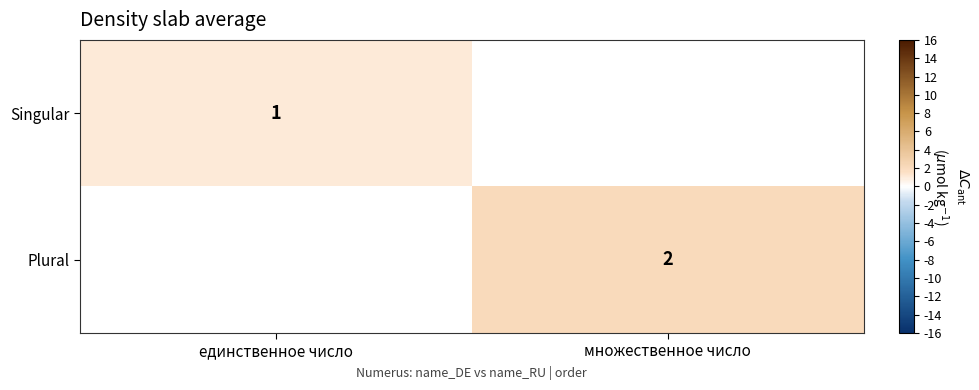

Is the value of Plural at множественное число greater than the value of Singular at единственное число?

Yes